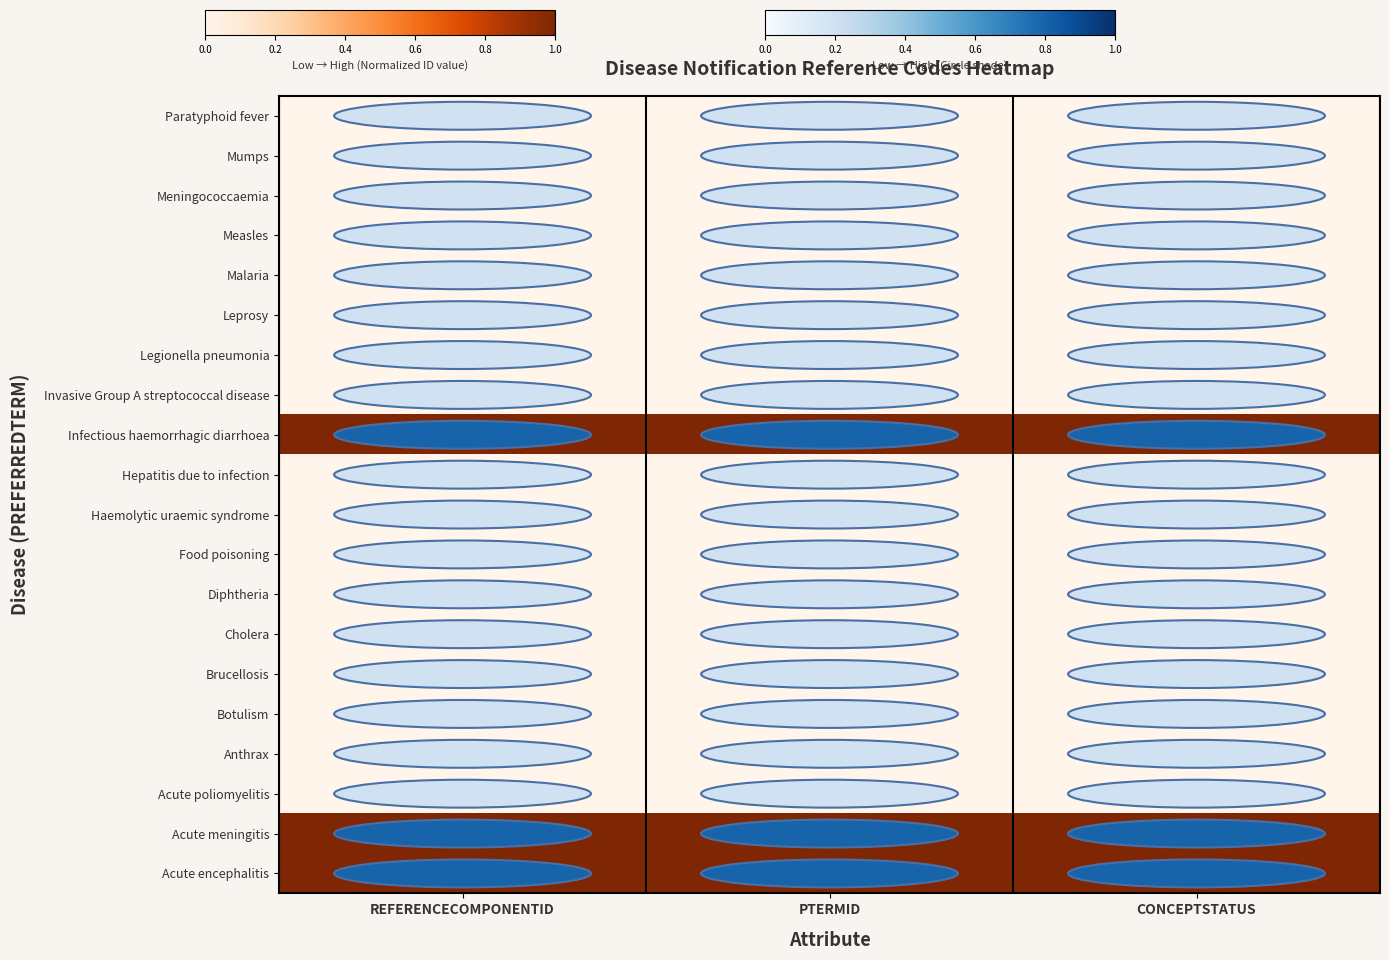

At which category is the sum across all series the highest?

CONCEPTSTATUS